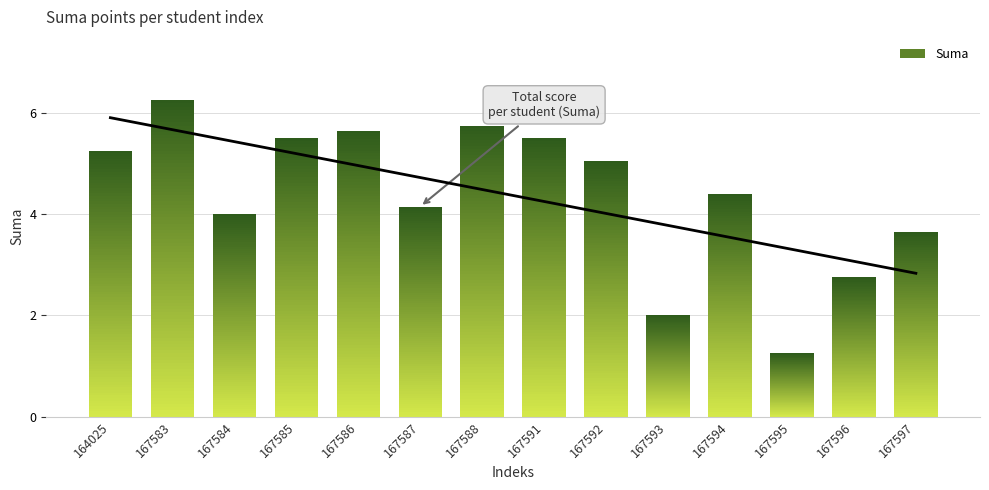

The chart shows a value of 6.2 at 167583. True or false?

True